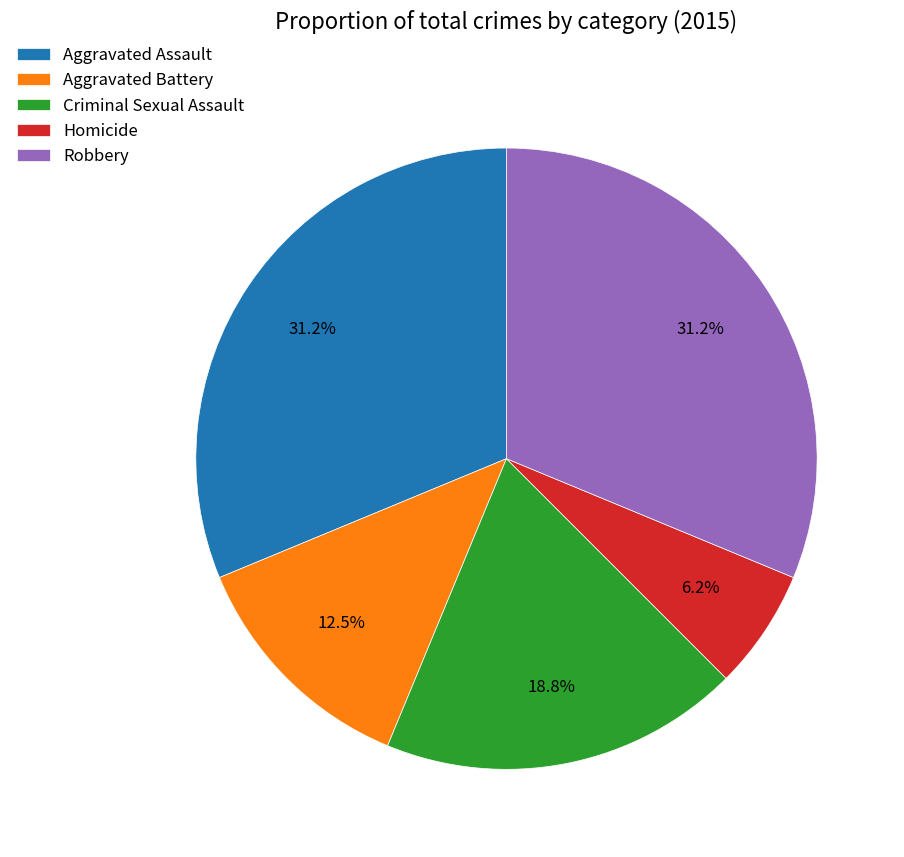

Combined, do Robbery and Aggravated Assault account for over 50%?

Yes